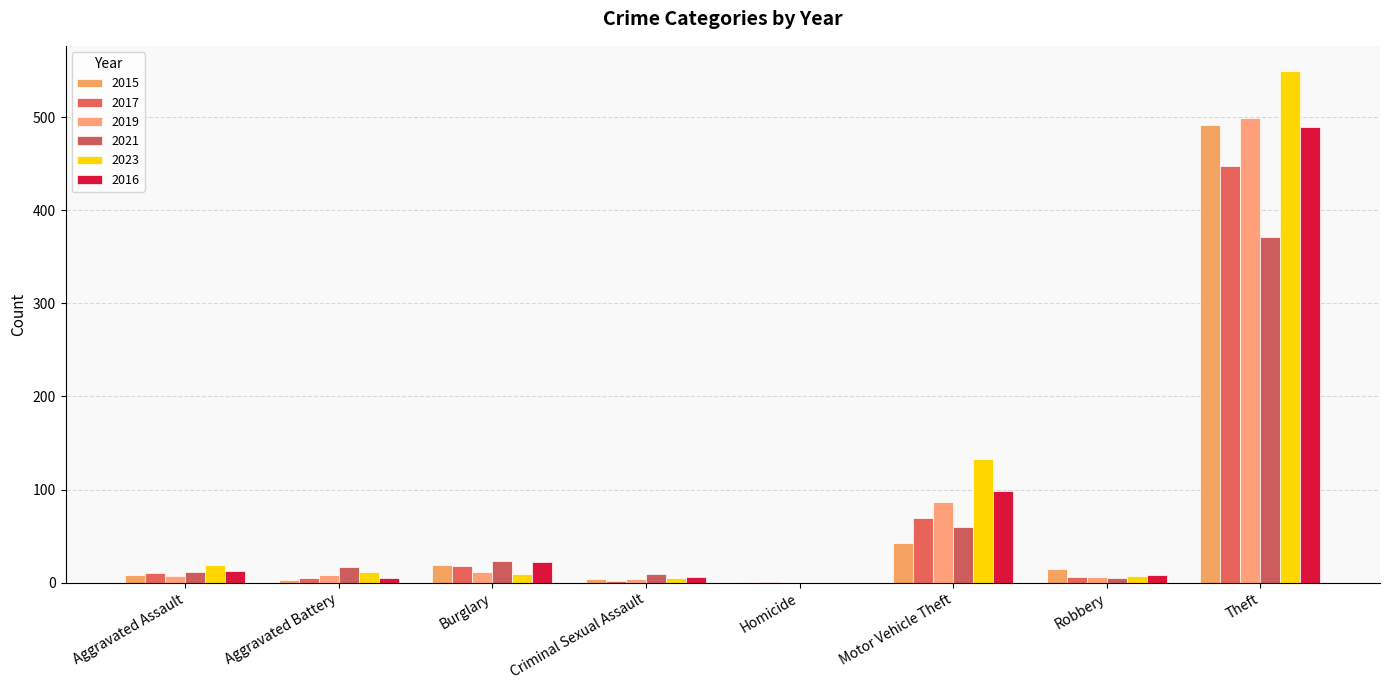

What is the label of the 5th bar from the left?

Homicide